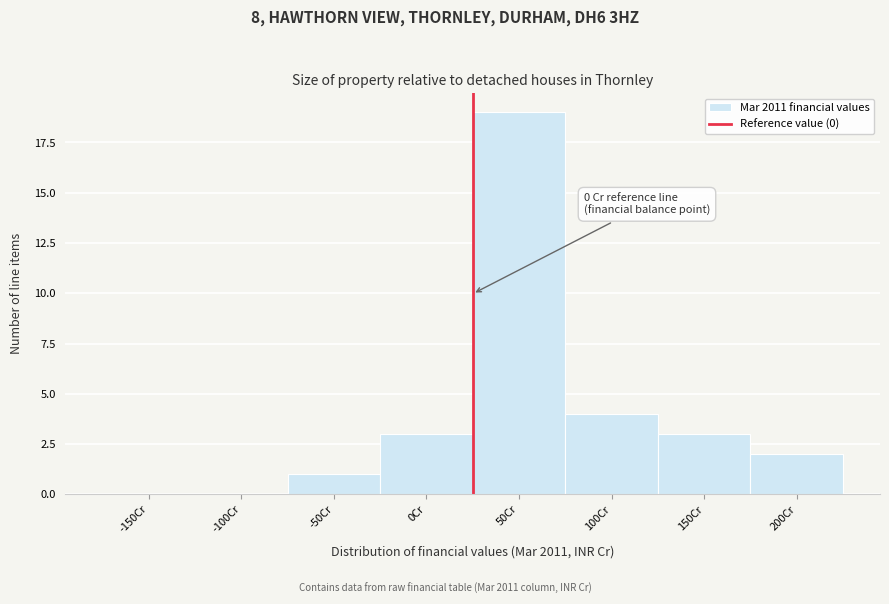

Reading left to right, extract all data points from this chart.

-150Cr=0	-100Cr=0	-50Cr=1	0Cr=3	50Cr=19	100Cr=4	150Cr=3	200Cr=2